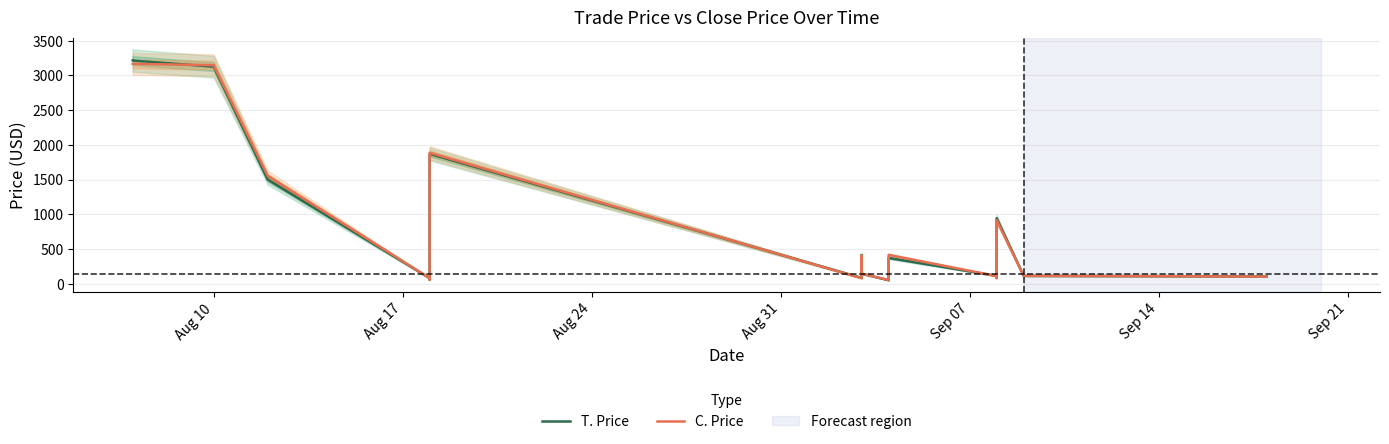

True or false: T. Price and C. Price cross at least once.

True